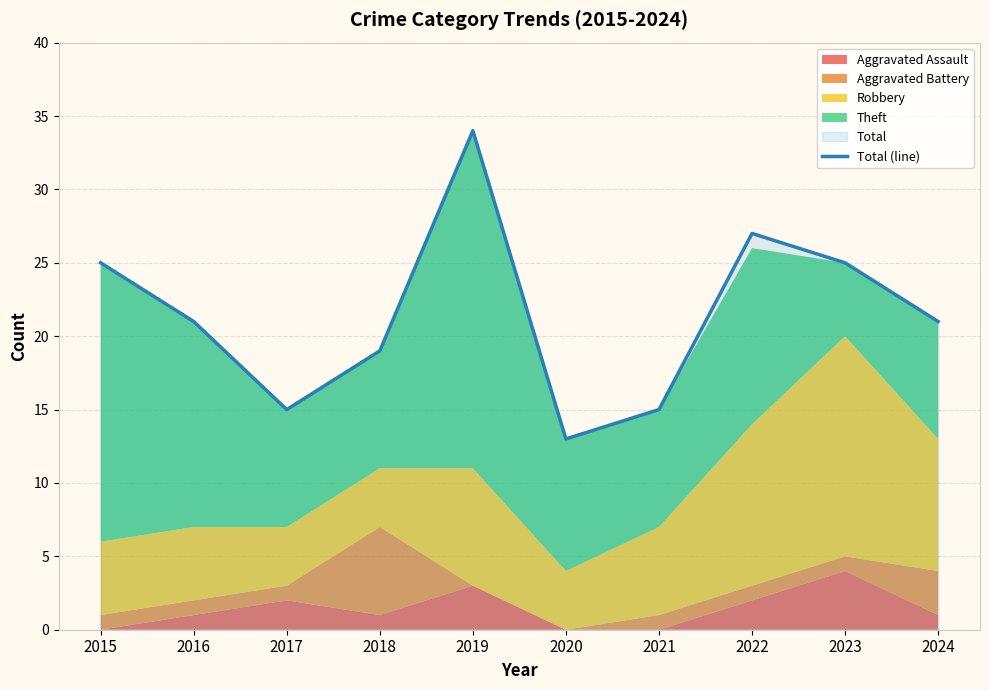

Does the chart have visible grid lines?

Yes